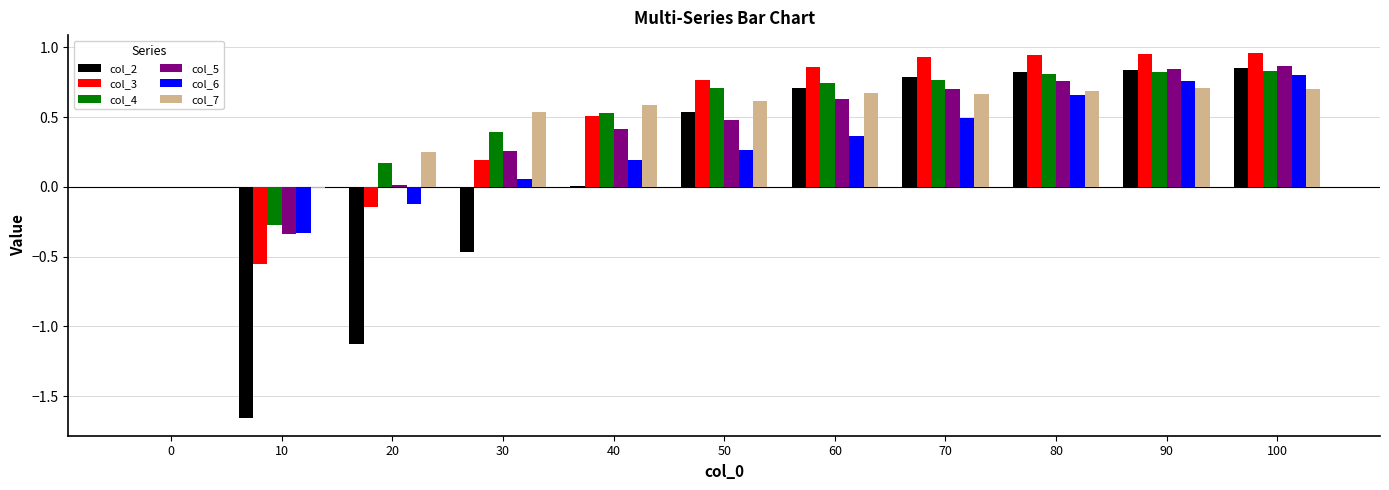

How many categories are shown in the chart?

11